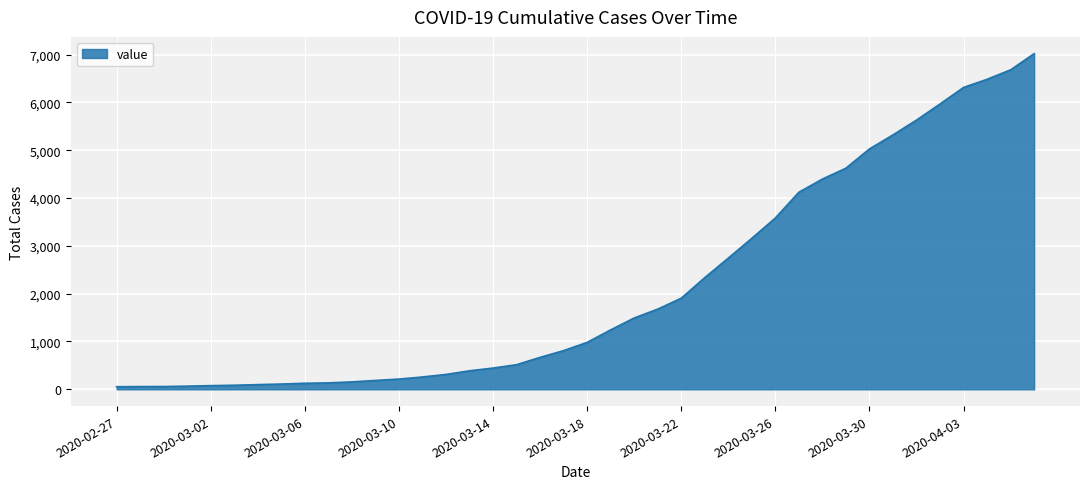

What is the greatest value displayed?

7018